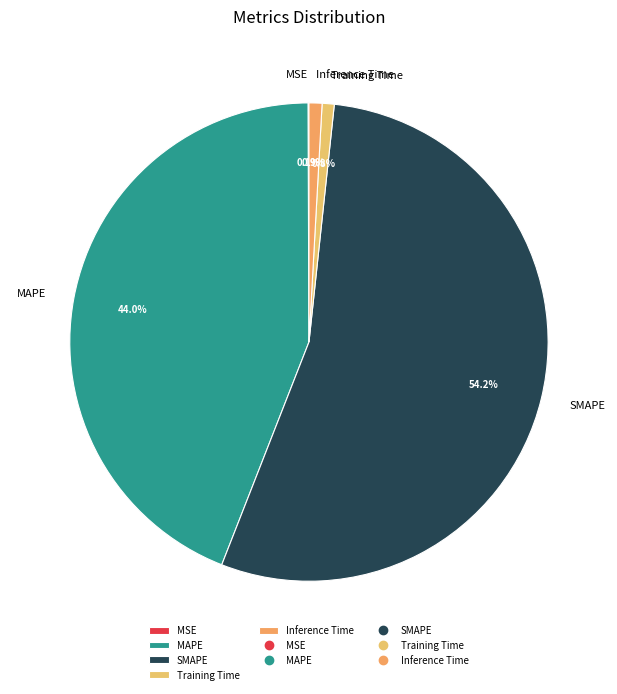

Is MAPE the majority of the pie?

No